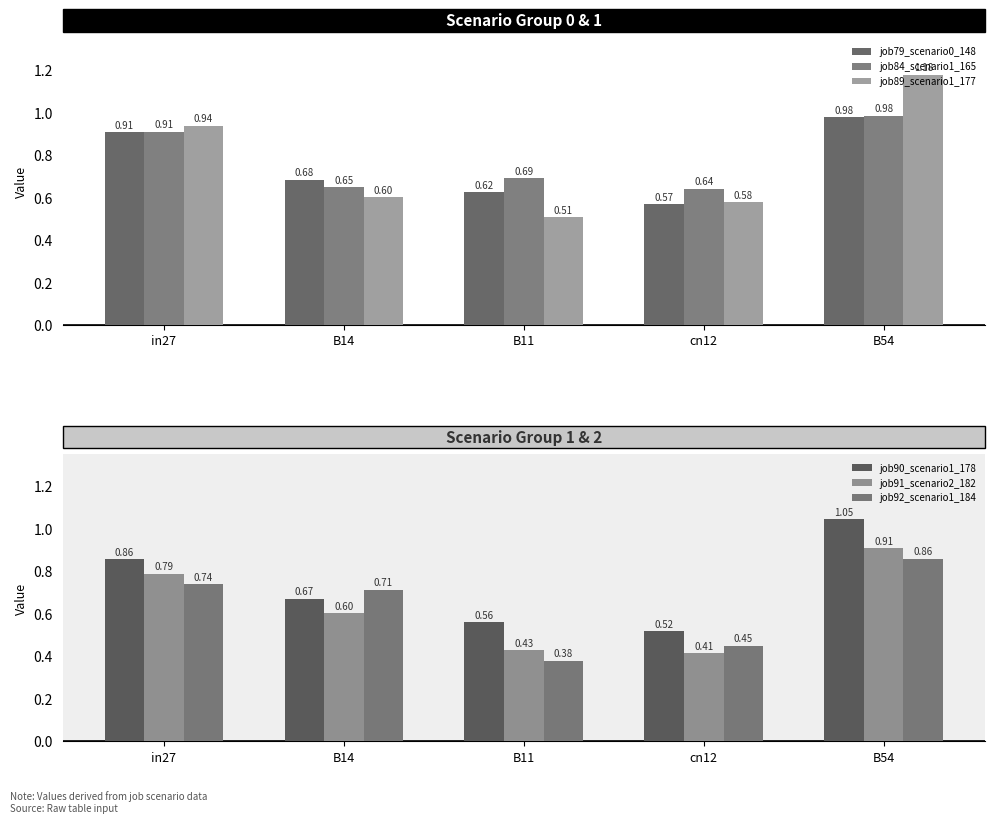

Which series has the largest range (max minus min)?

job89_scenario1_177